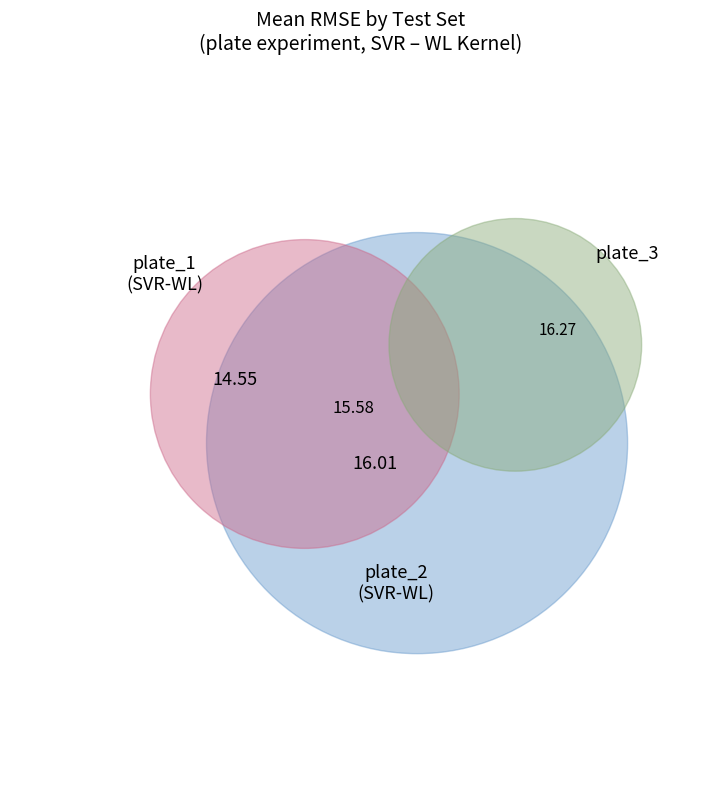

Which category has the biggest portion of the pie?

plate_3